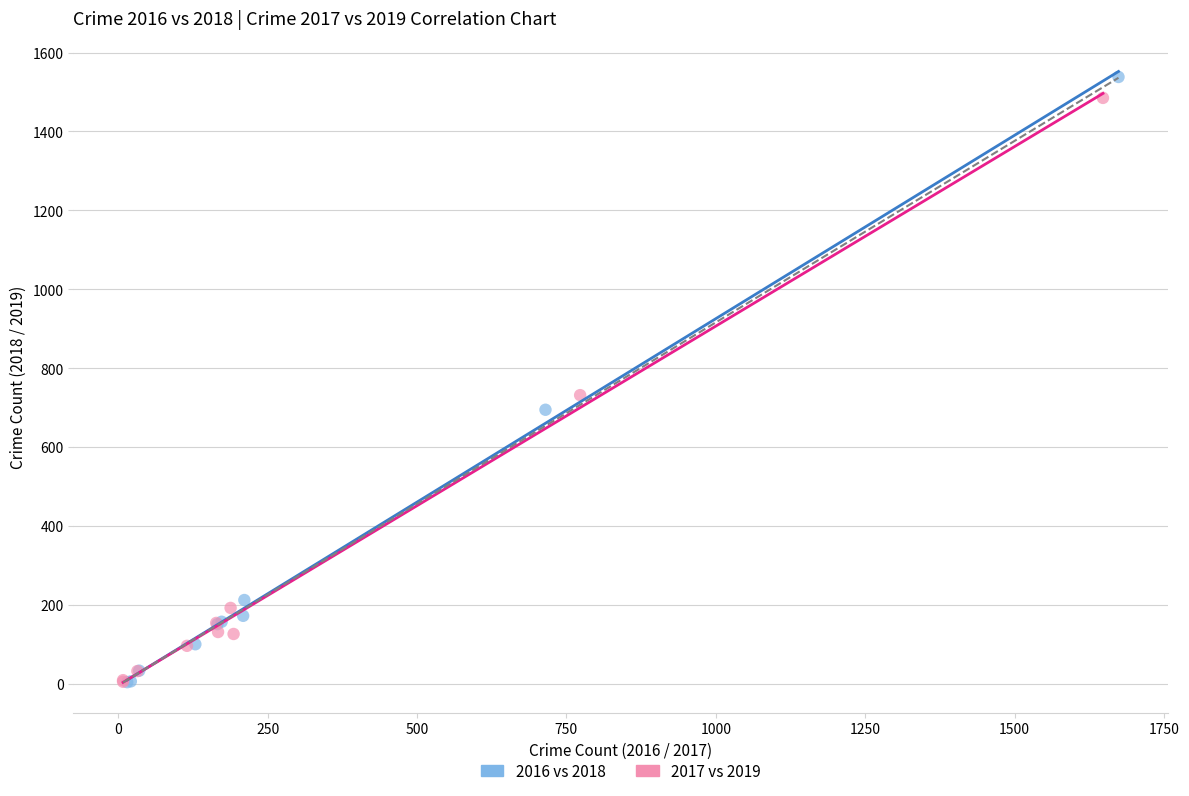

Which series has the largest Y range (max minus min)?

2016 vs 2018